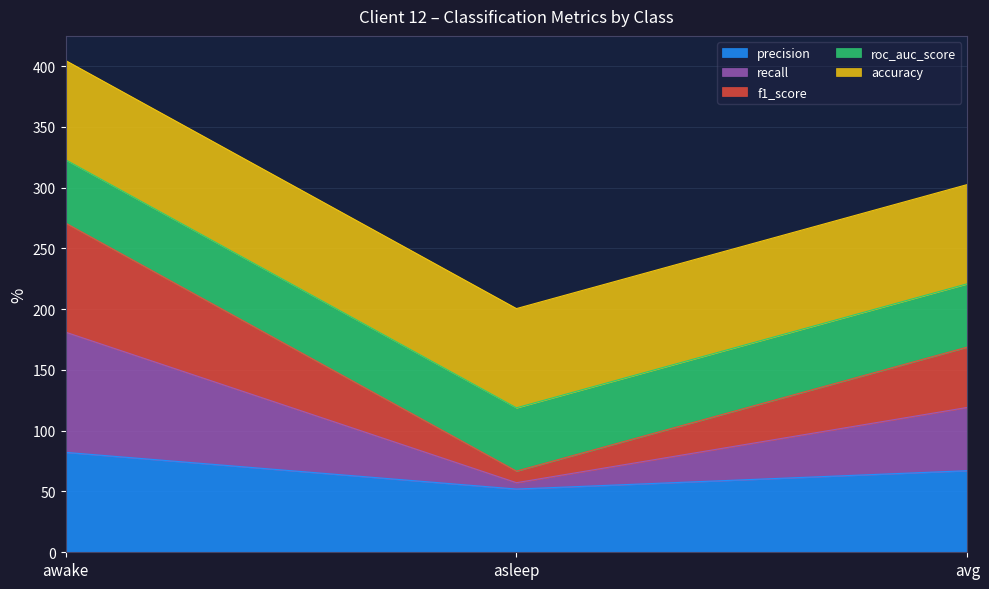

What is the smallest value displayed?

52.0